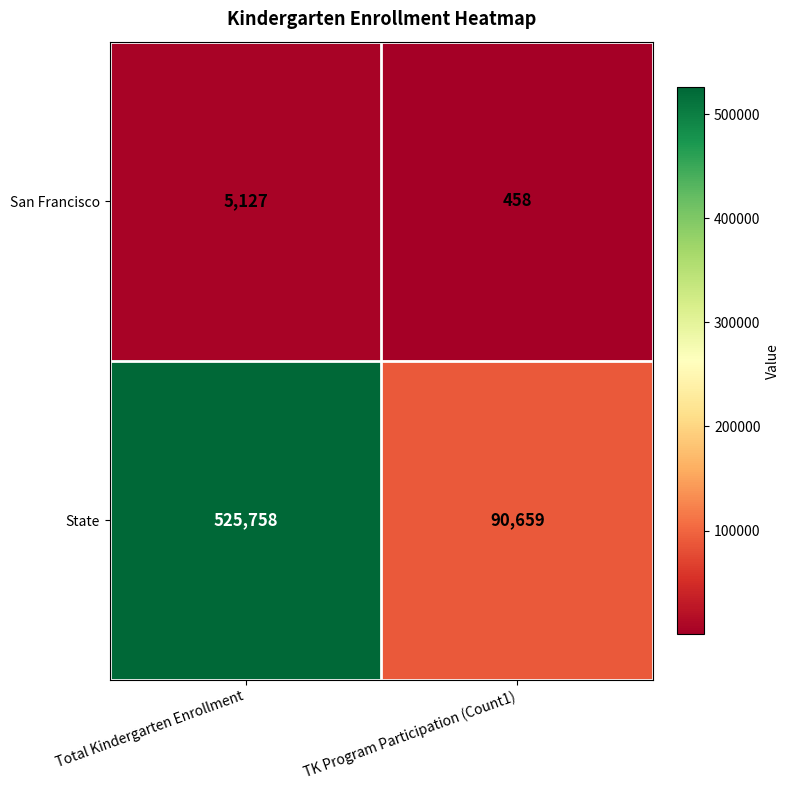

List the series in order of their overall mean, highest first.

State, San Francisco